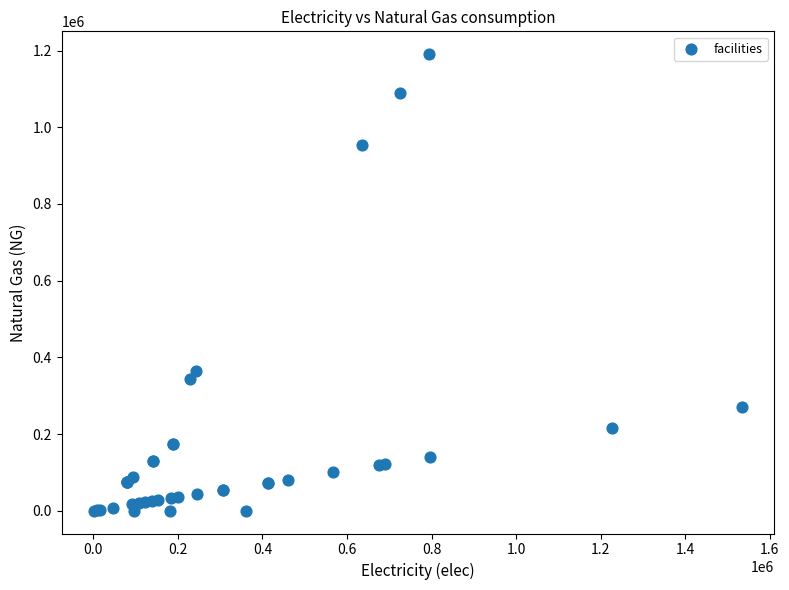

What Y value in the scatter plot is closest to 595402?

364486.1